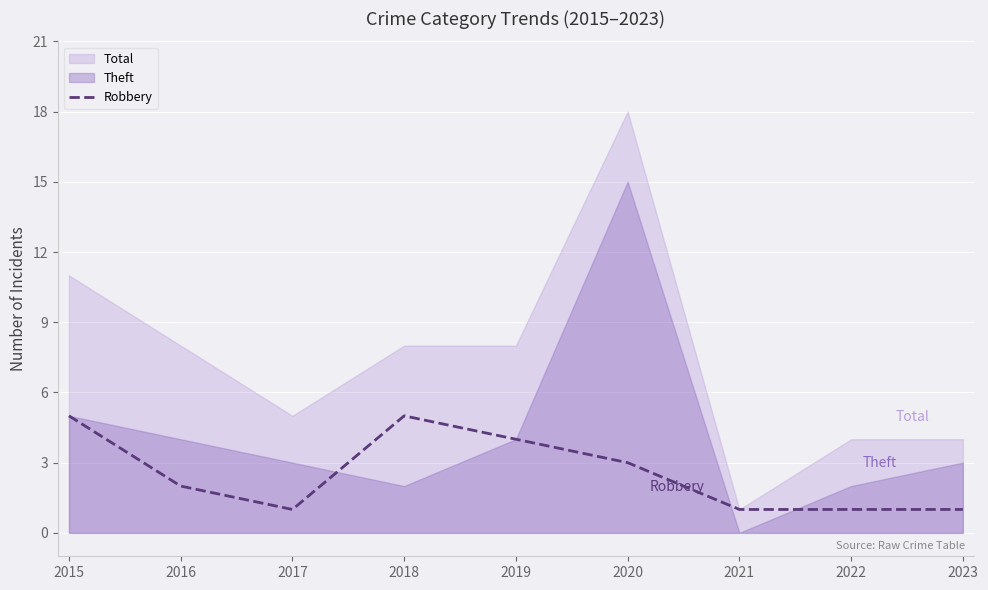

What is the value of the 8th point from the left?

1